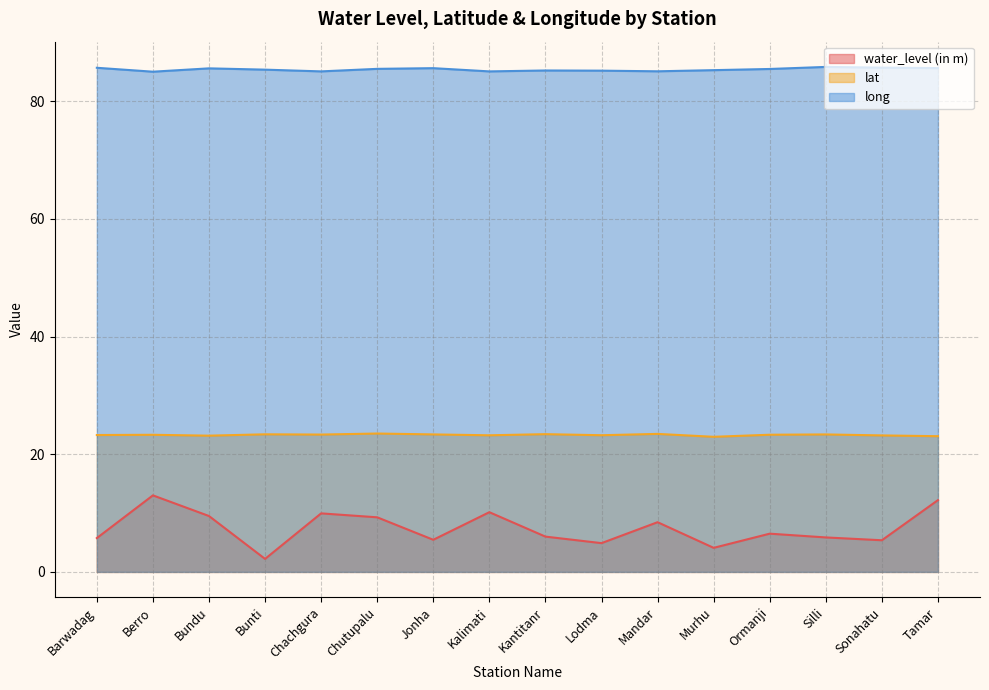

Where is the first local minimum for water_level (in m)?

Bunti